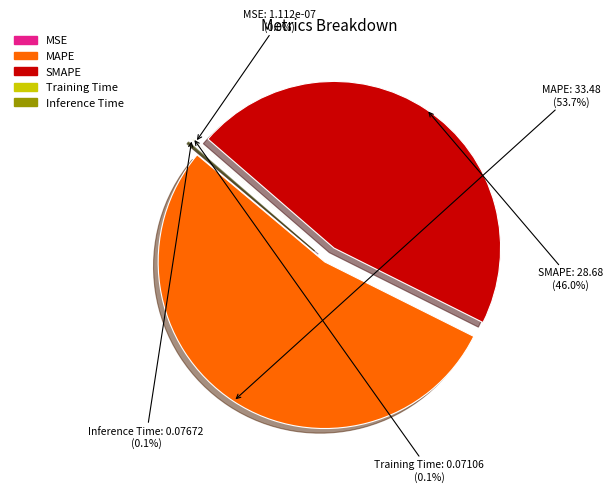

Is there any slice that represents more than half of the pie?

Yes